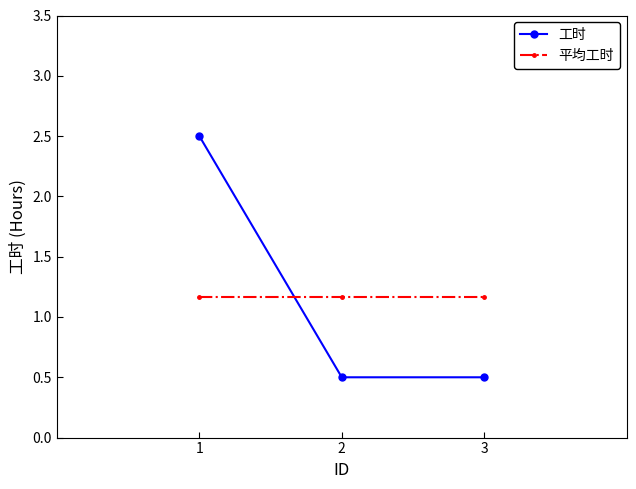

How many lines are shown in the chart?

2